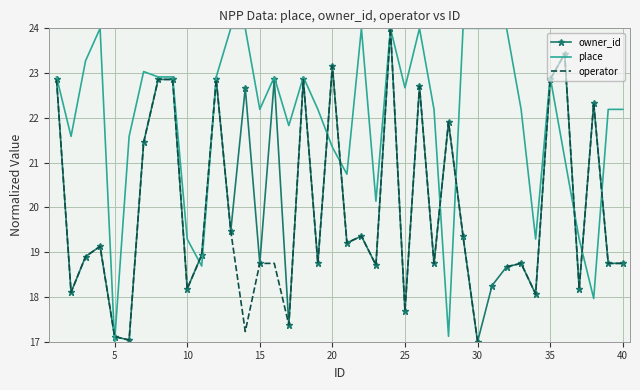

True or false: owner_id and operator cross at least once.

False